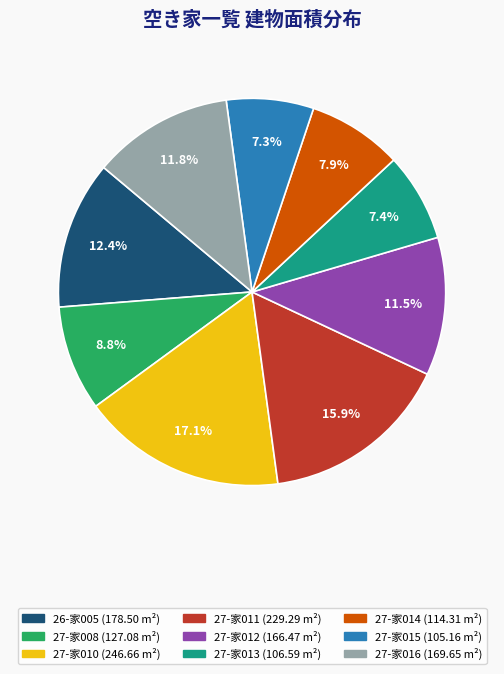

Approximately how many times larger is the value at 27-家008 compared to 27-家016?

0.7